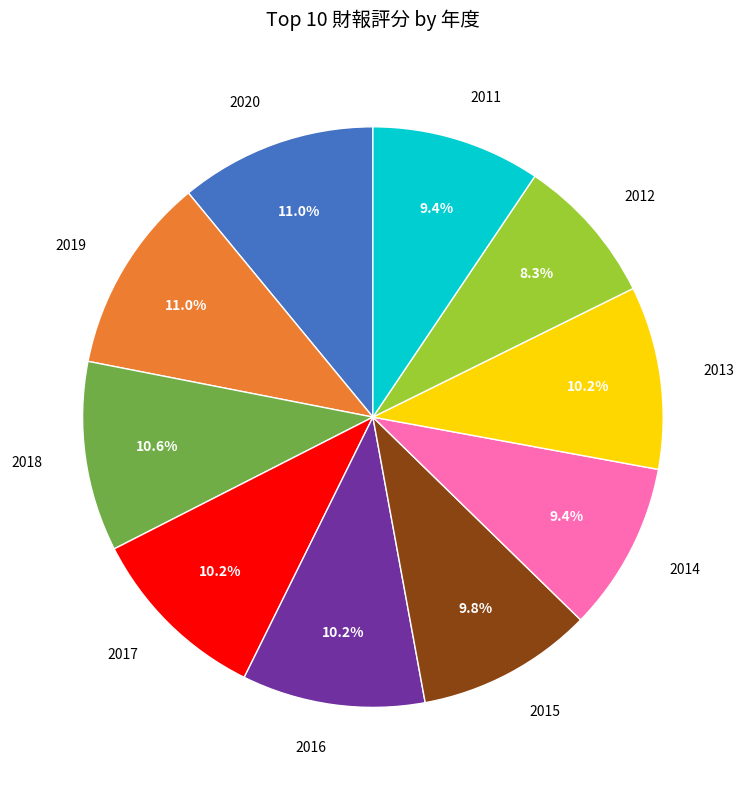

Is the sum of 2017 and 2012 greater than half?

No